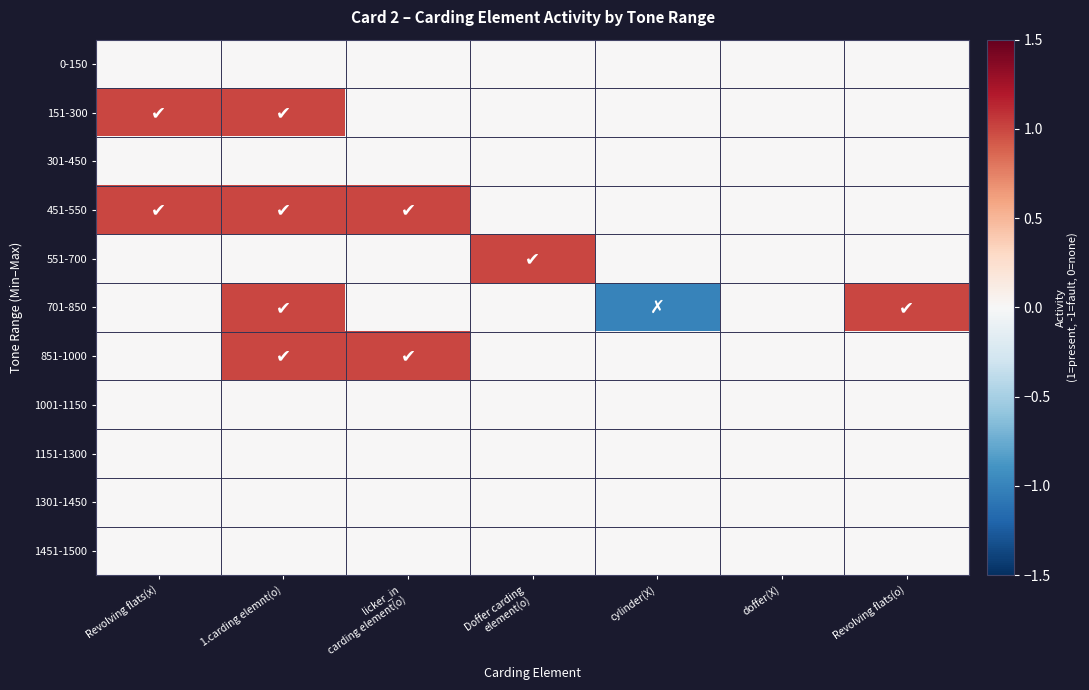

Which category has the highest value across all series?

Revolving flats(x)